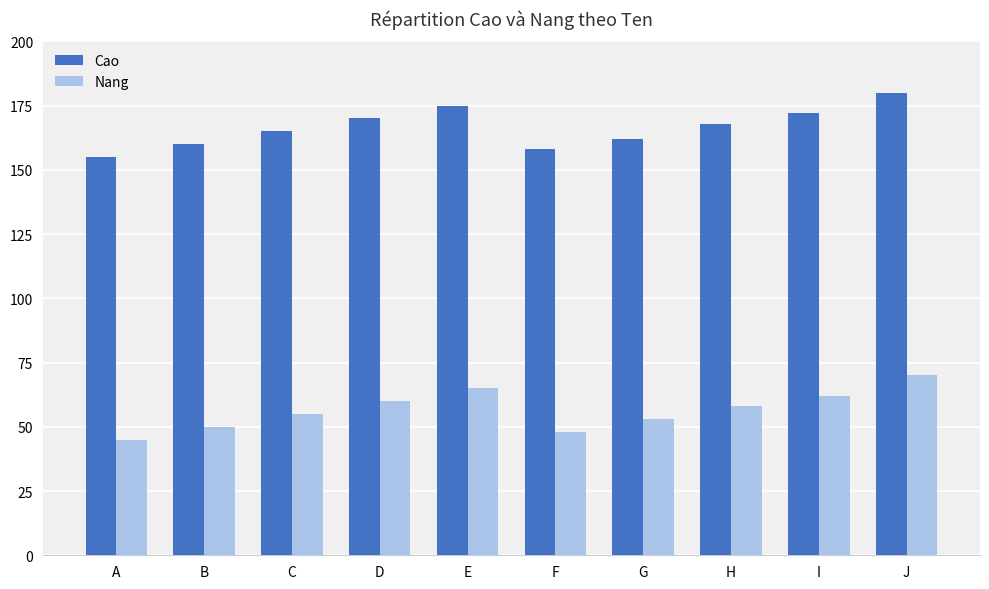

At which category is the sum across all series the highest?

J